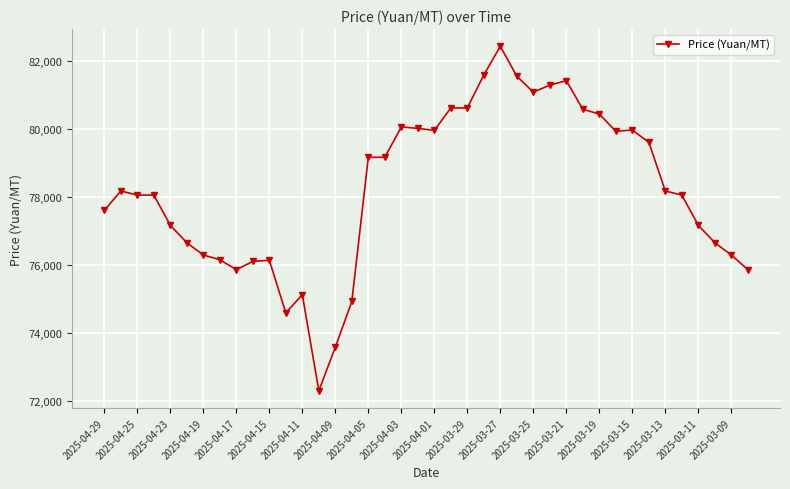

What is the minimum value shown in the chart?

72300